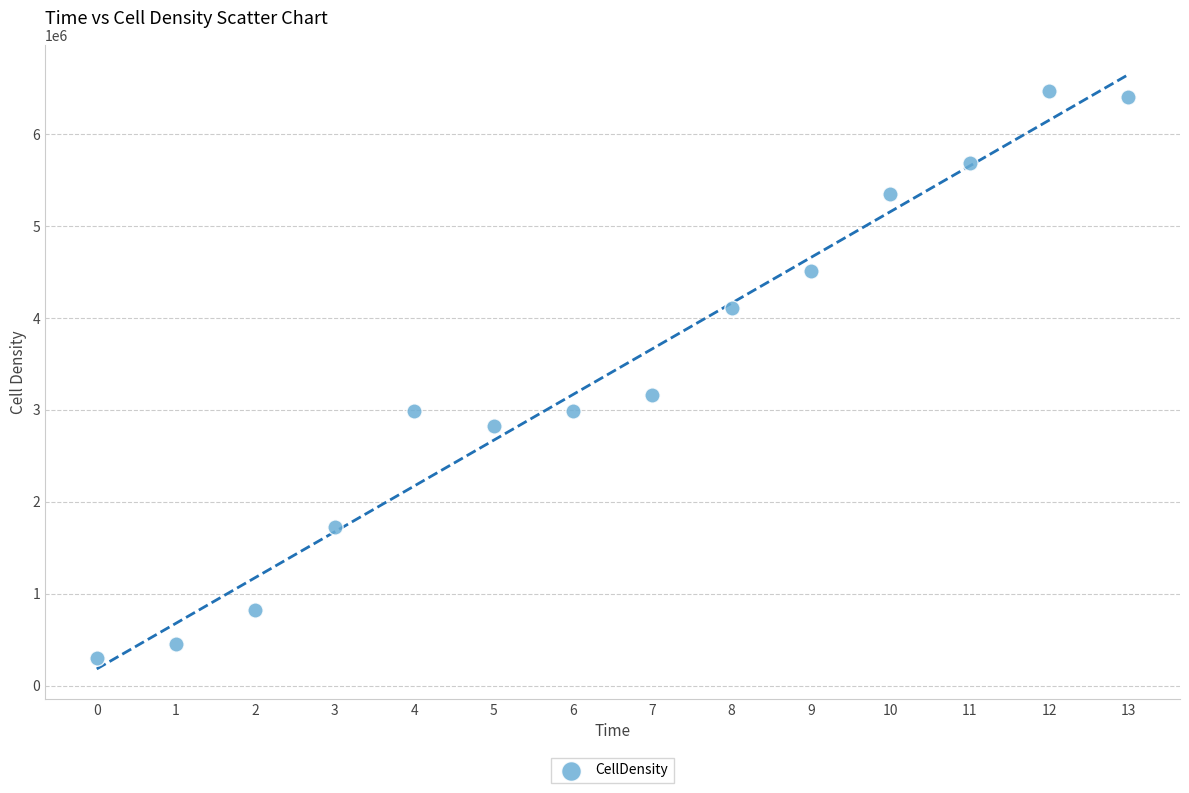

What Y value in the scatter plot is closest to 3387894?

3166443.7